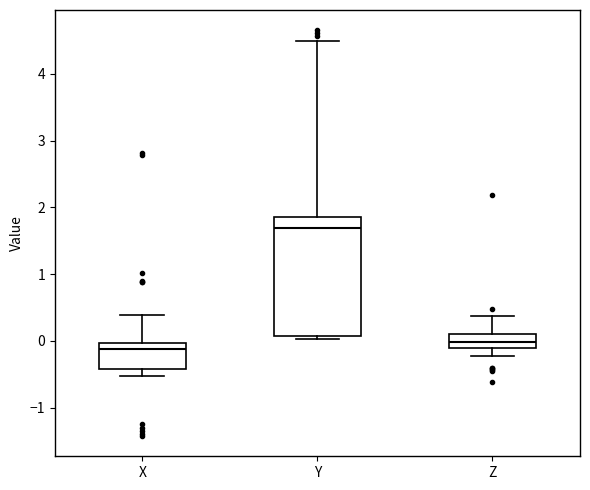

Reading left to right, transcribe this box plot: for each box, give where its median line is, the range the box spans, and where its two whiskers end, as read against the y-axis. The values are not printed on the chart, so give them approximately, as read against the axis.

X: median -0.1, box -0.4 to 0.0, whiskers -0.5 to 0.4
Y: median 1.7, box 0.1 to 1.9, whiskers 0.0 to 4.5
Z: median 0.0, box -0.1 to 0.1, whiskers -0.2 to 0.4